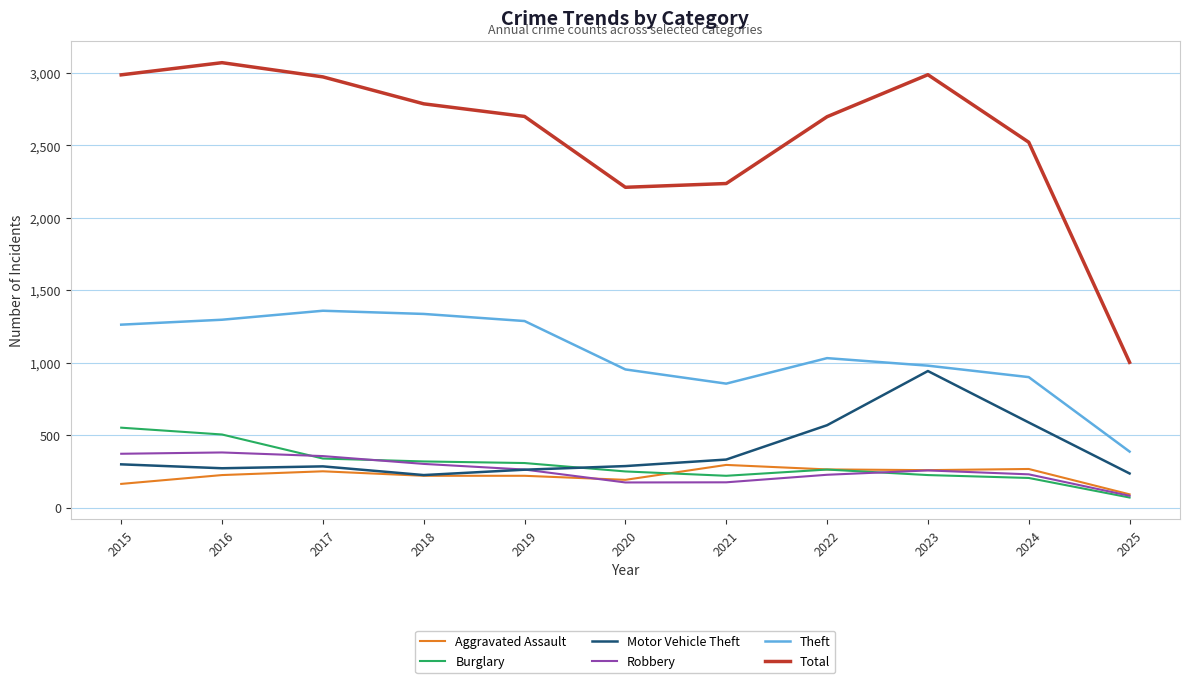

Which series has the largest range (max minus min)?

Total